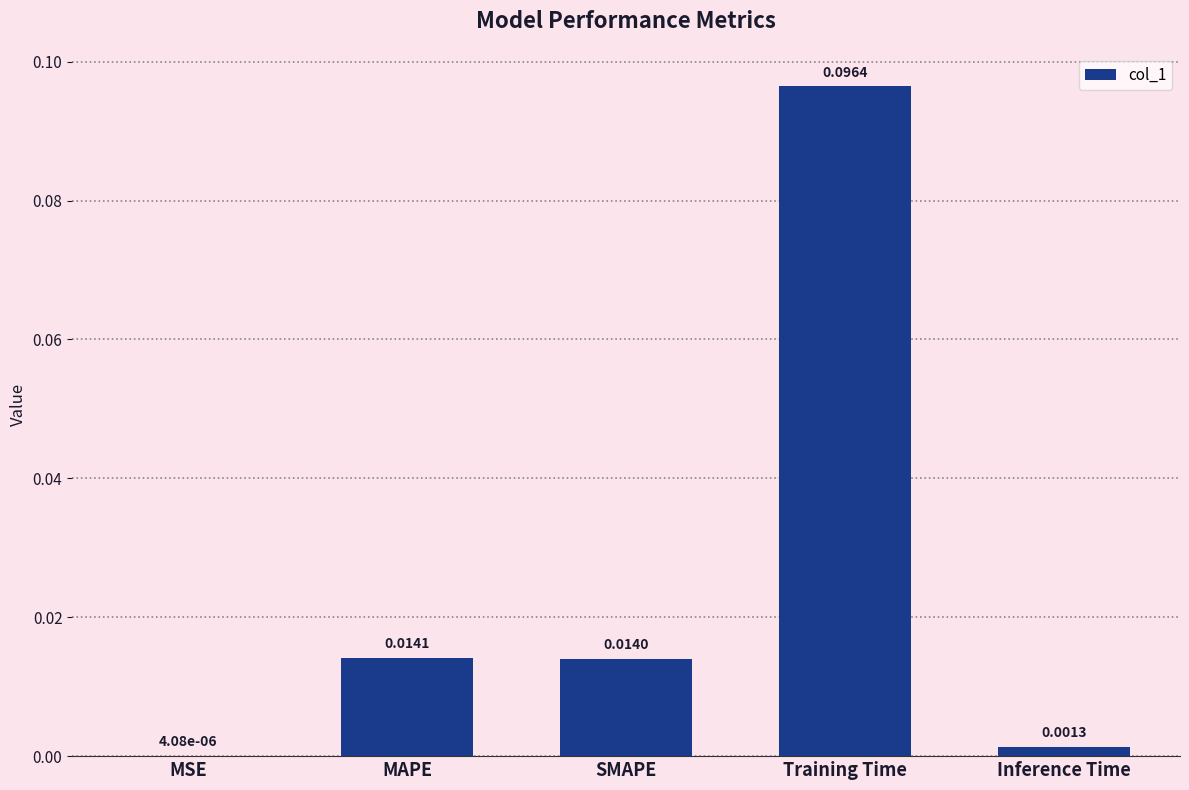

Does the chart contain stacked bars?

No